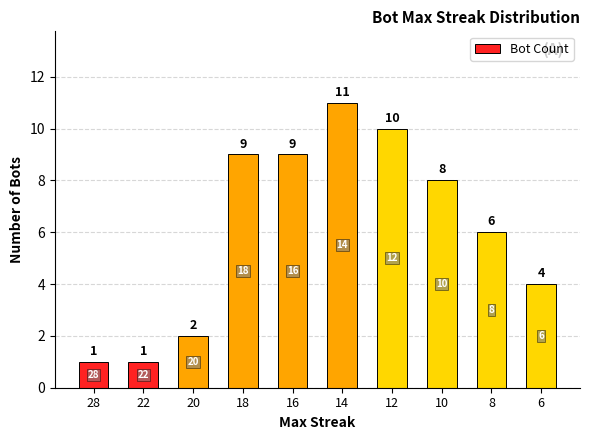

The value at 8 is 6. True or false?

True